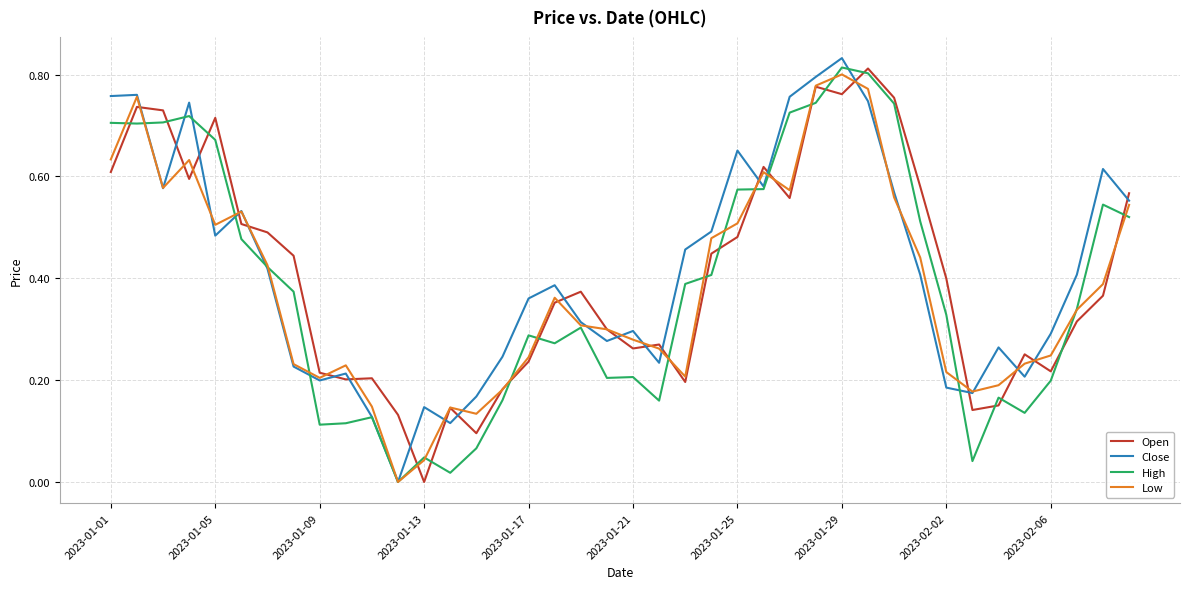

True or false: Close has more than 0 points higher than both neighbors.

True